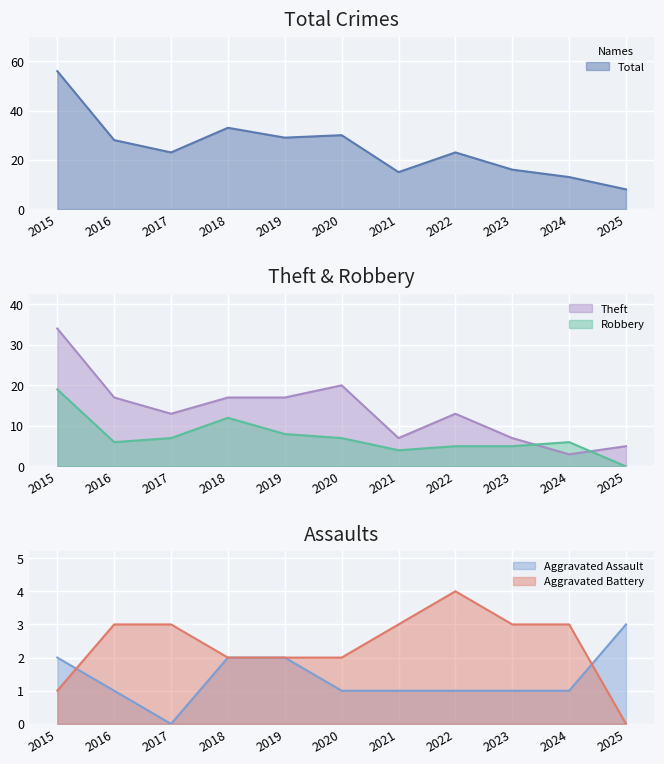

What is the difference between the Aggravated Battery values at 2015 and 2018?

1